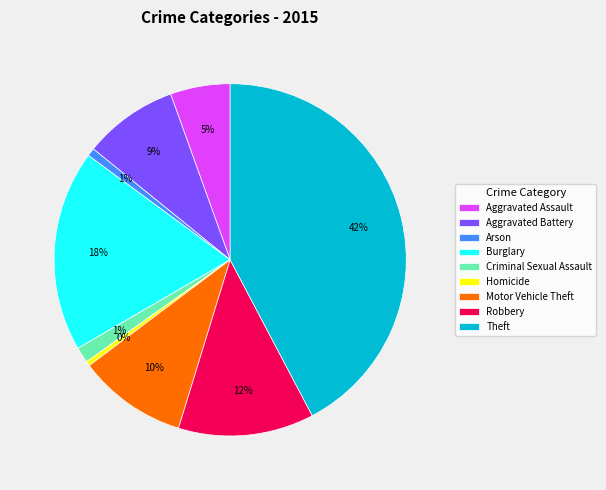

To the nearest percent, what percentage of the pie is Robbery?

12%